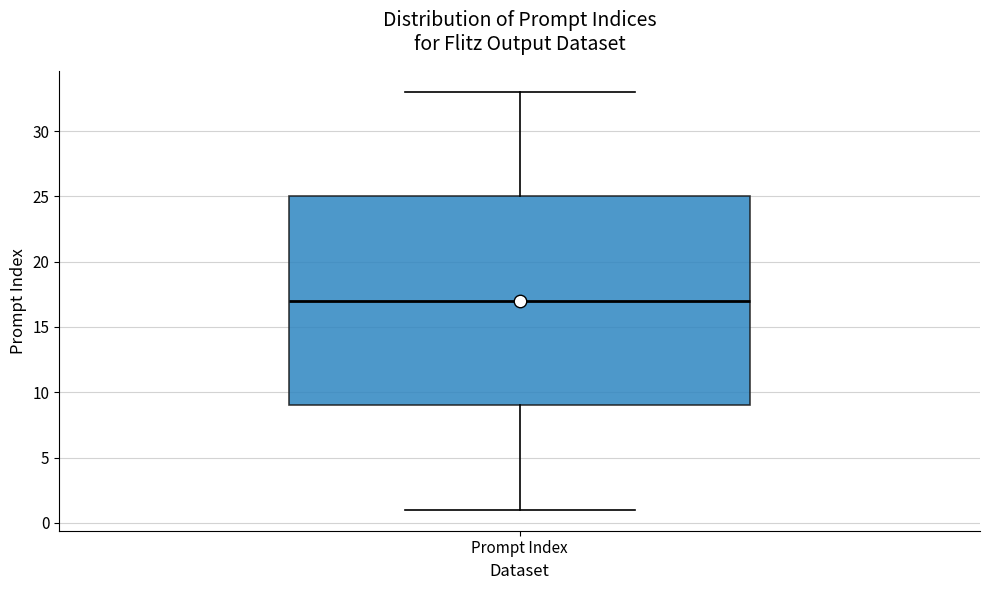

Transcribe this box plot: give where the median line is, the range the box spans, and where the two whiskers end, as read against the y-axis. The values are not printed on the chart, so give them approximately, as read against the axis.

median 17, box 9 to 25, whiskers 1 to 33